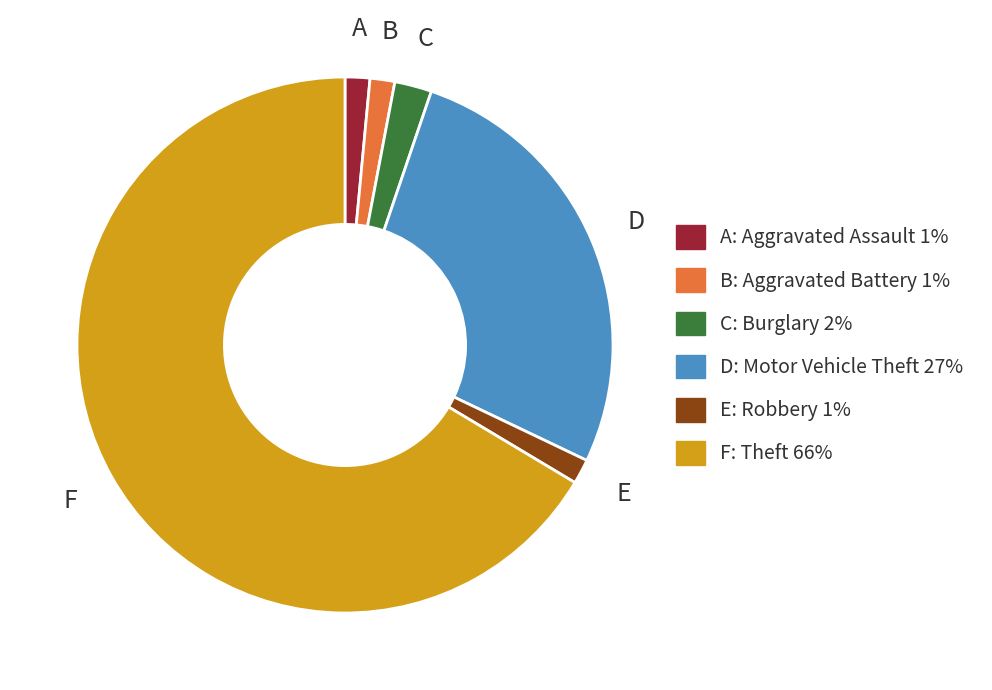

Is there any slice that represents more than half of the pie?

Yes